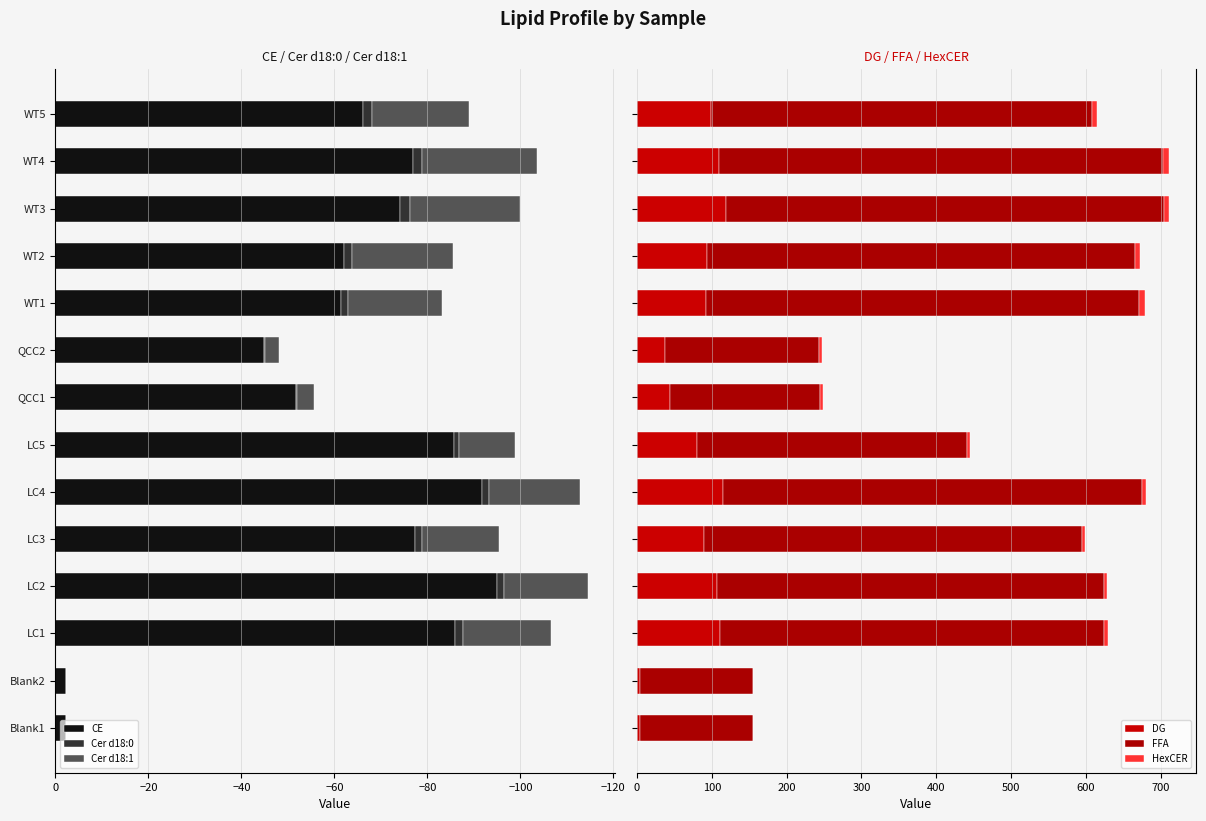

What is the value of the Cer d18:0 bar at the 8th from the left?

-0.3